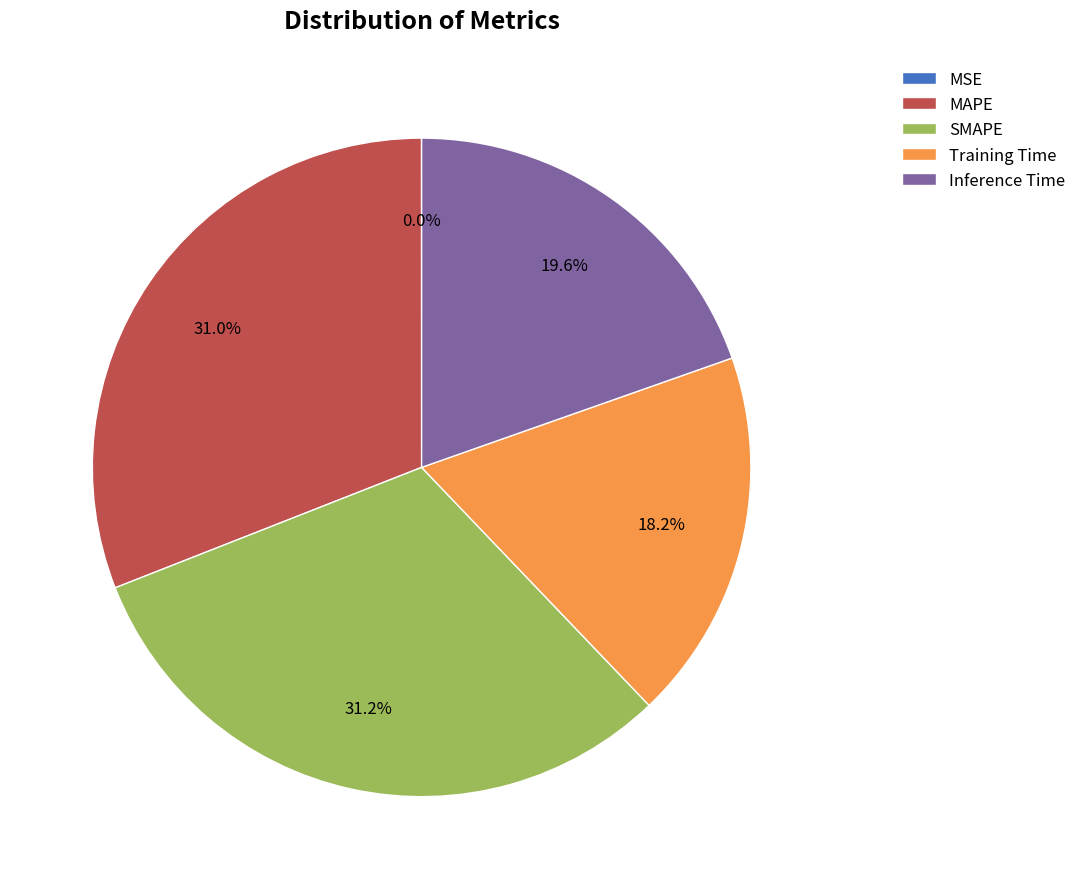

Which has a higher value, Inference Time or Training Time?

Inference Time